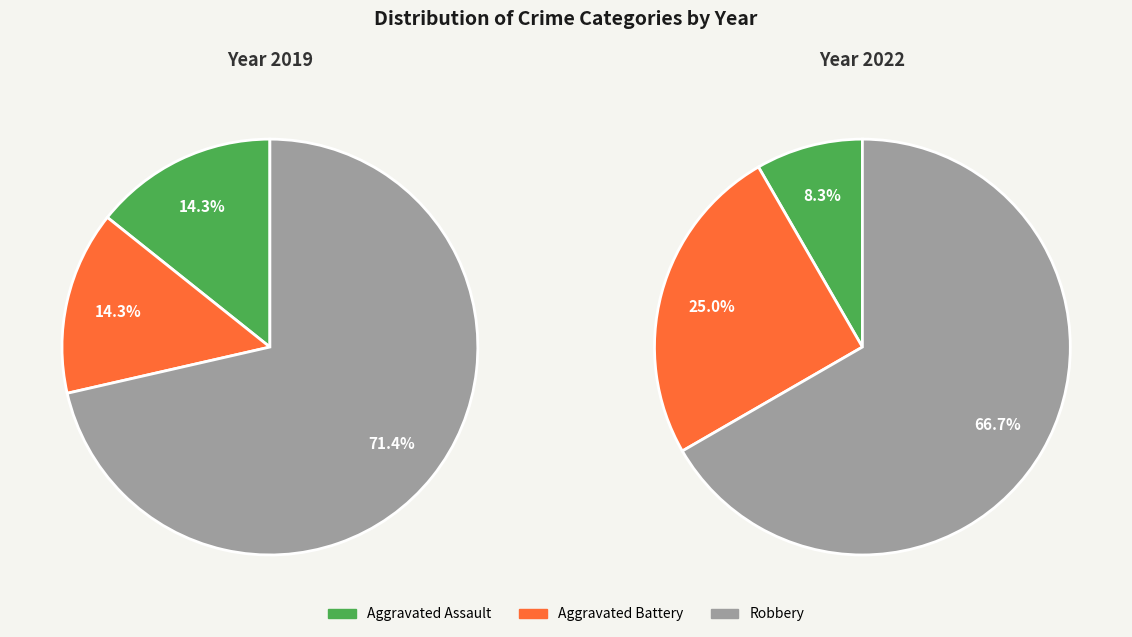

To the nearest percent, what portion does Robbery represent?

71%